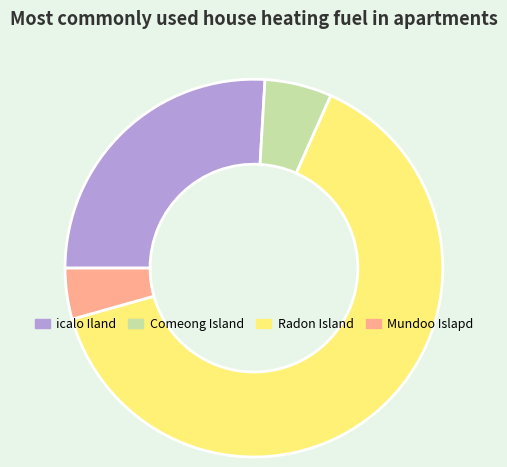

True or false: icalo Iland accounts for 20% of the total.

False